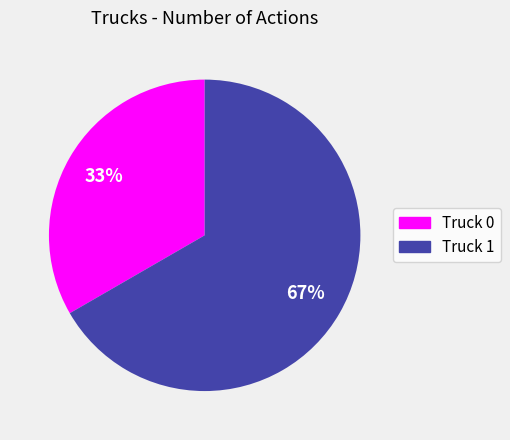

Rank the categories by value from lowest to highest.

Truck 0, Truck 1